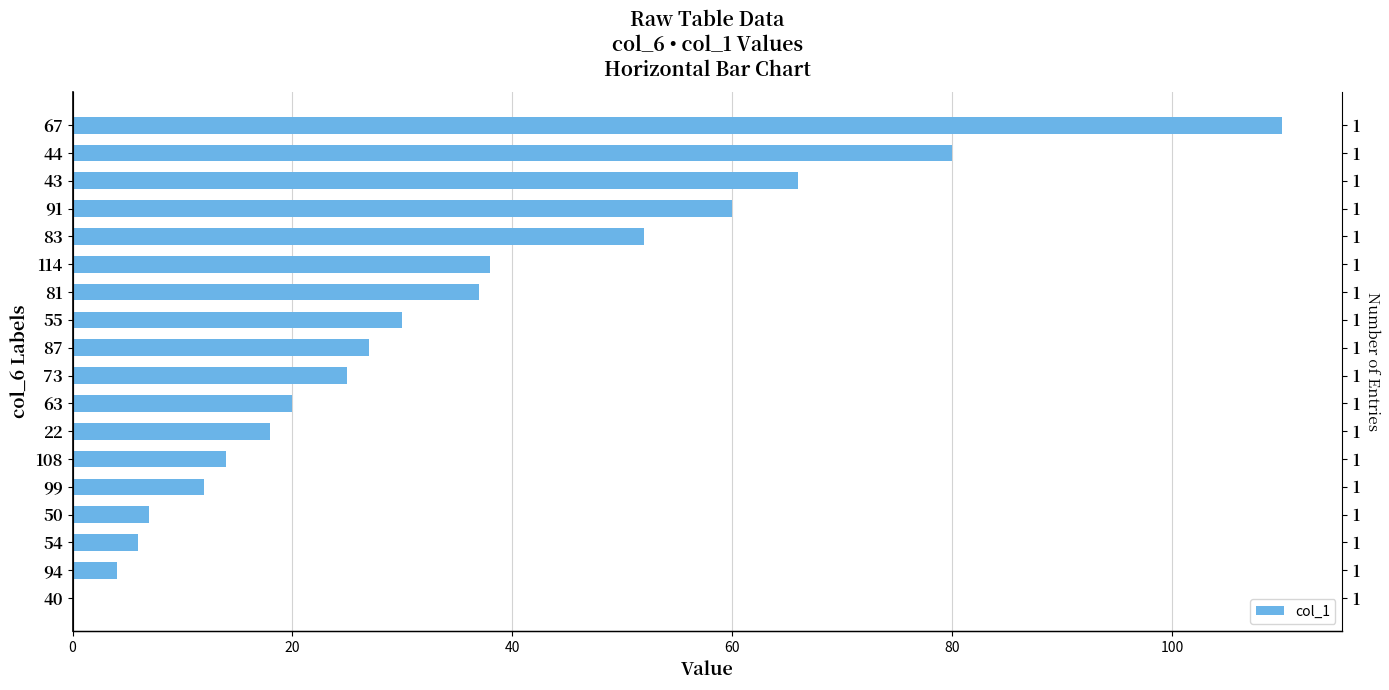

What is the difference between the maximum and minimum values?

110